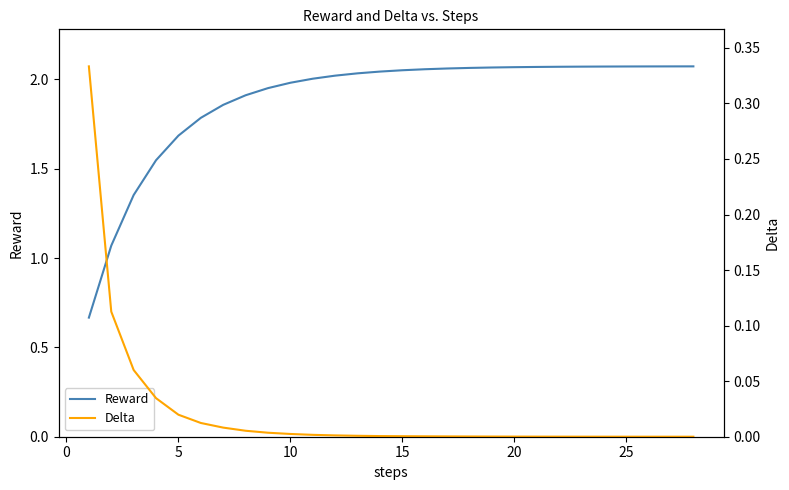

True or false: Delta has a value of 0.0 at 10.

False